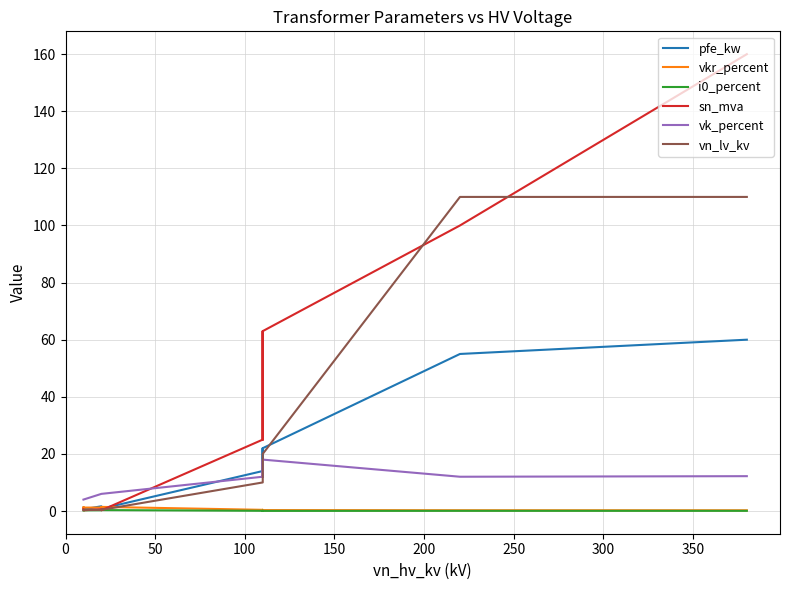

True or false: pfe_kw and i0_percent intersect in this chart.

False